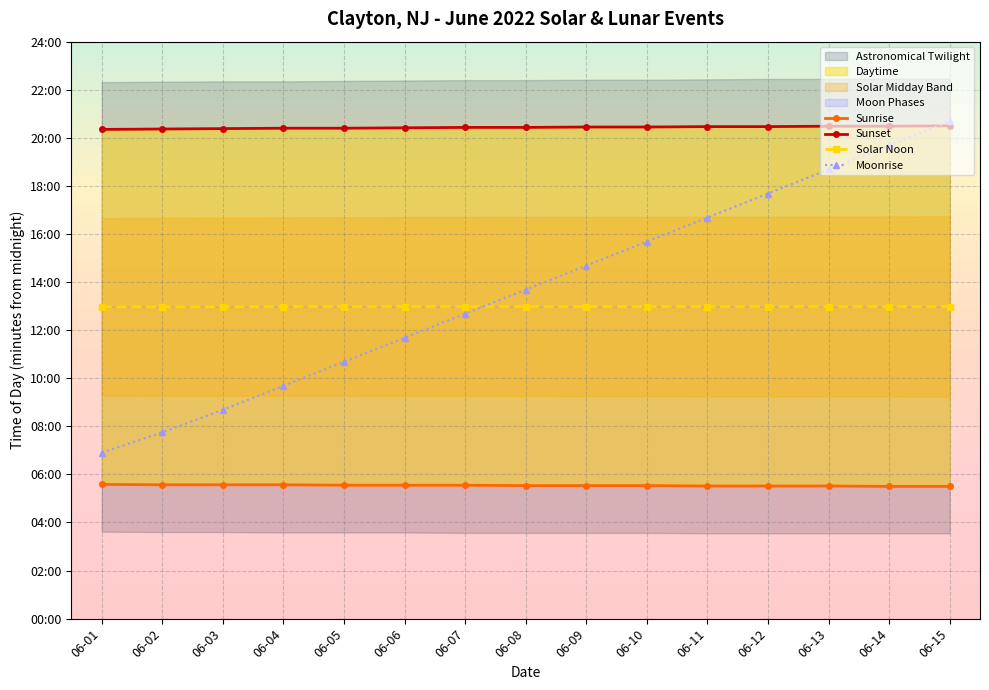

Which series has the largest total across all categories?

Sunset